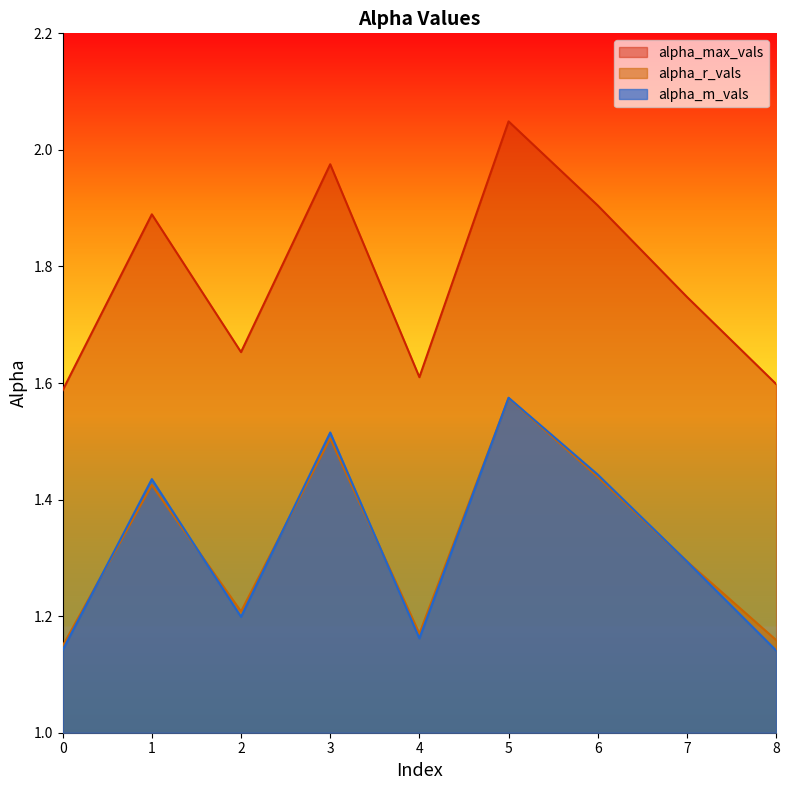

What is the difference between the highest and lowest values at 2?

0.5